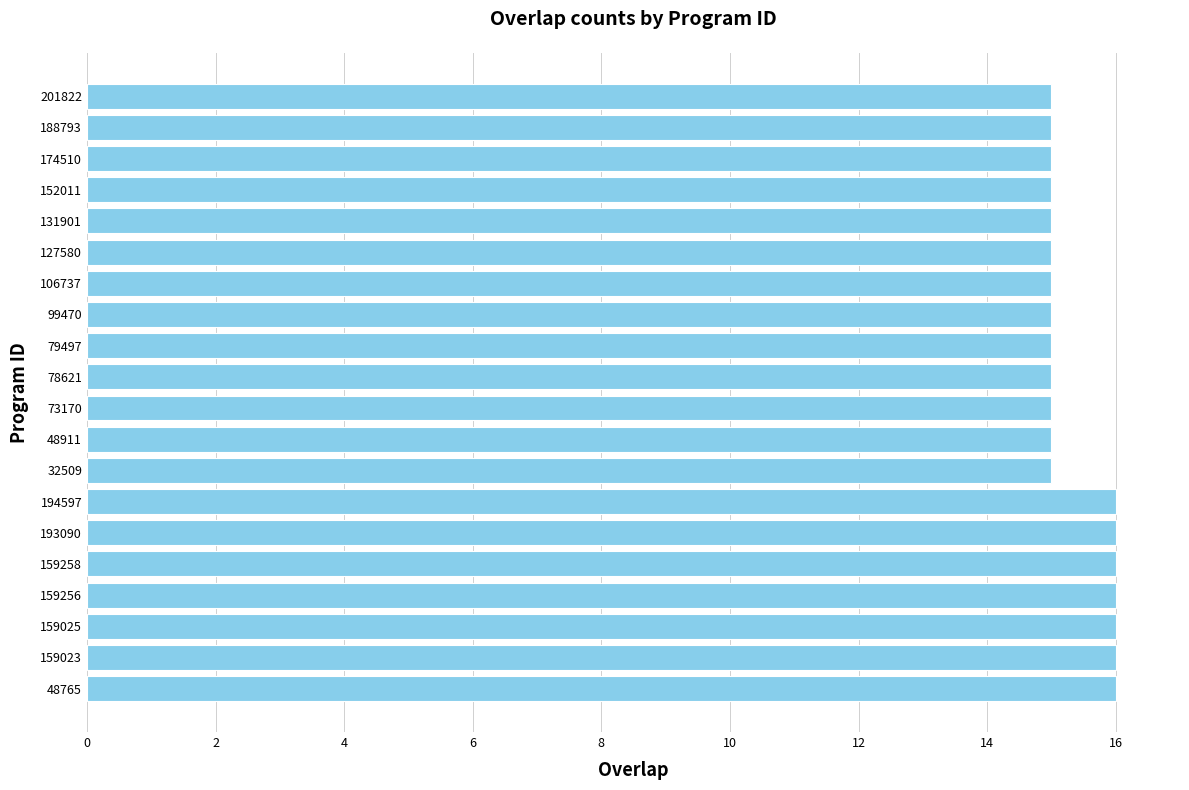

What is the average value?

15